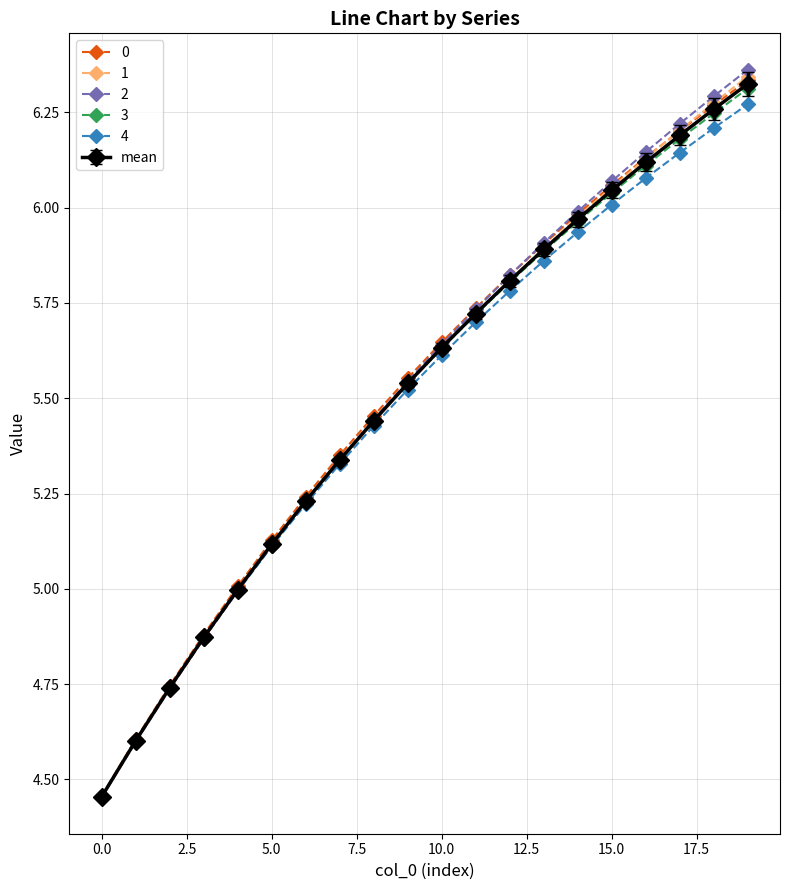

How many times do 4 and 2 cross each other?

1